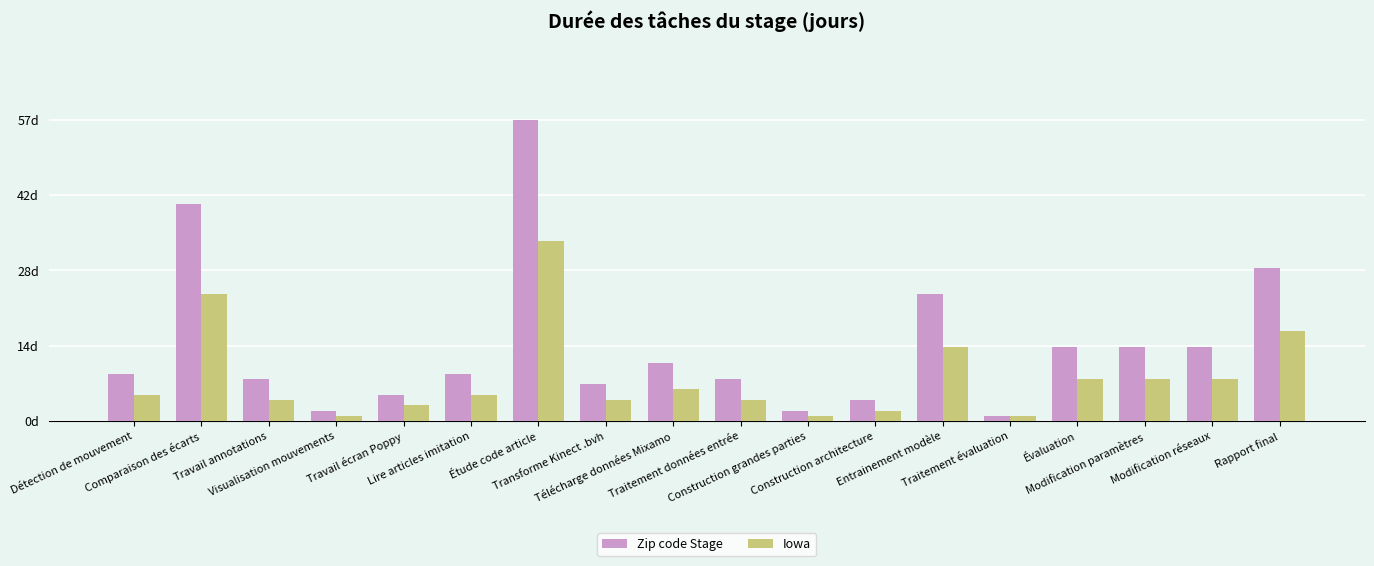

Reading right to left, list all the values displayed in this chart.

Zip code Stage: 29	14	14	14	1	24	4	2	8	11	7	57	9	5	2	8	41	9
Iowa: 17	8	8	8	1	14	2	1	4	6	4	34	5	3	1	4	24	5